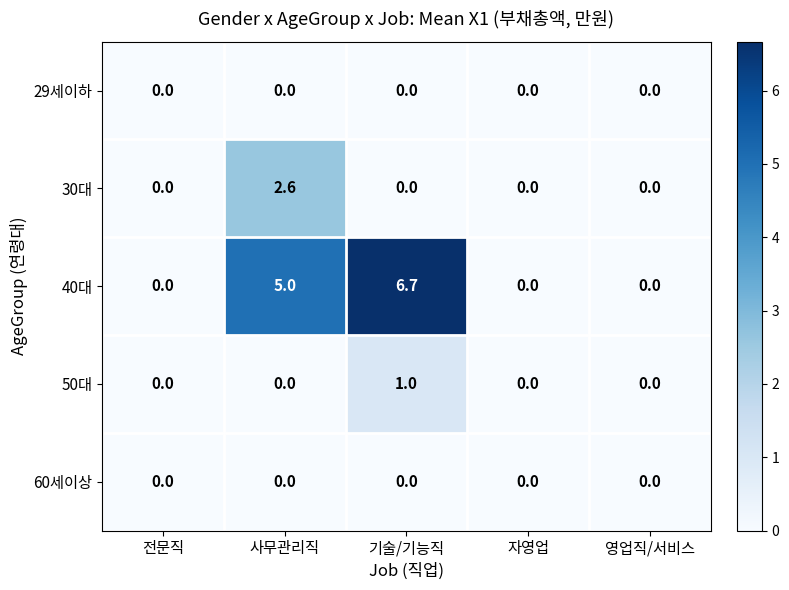

Which series has the largest total across all categories?

40대